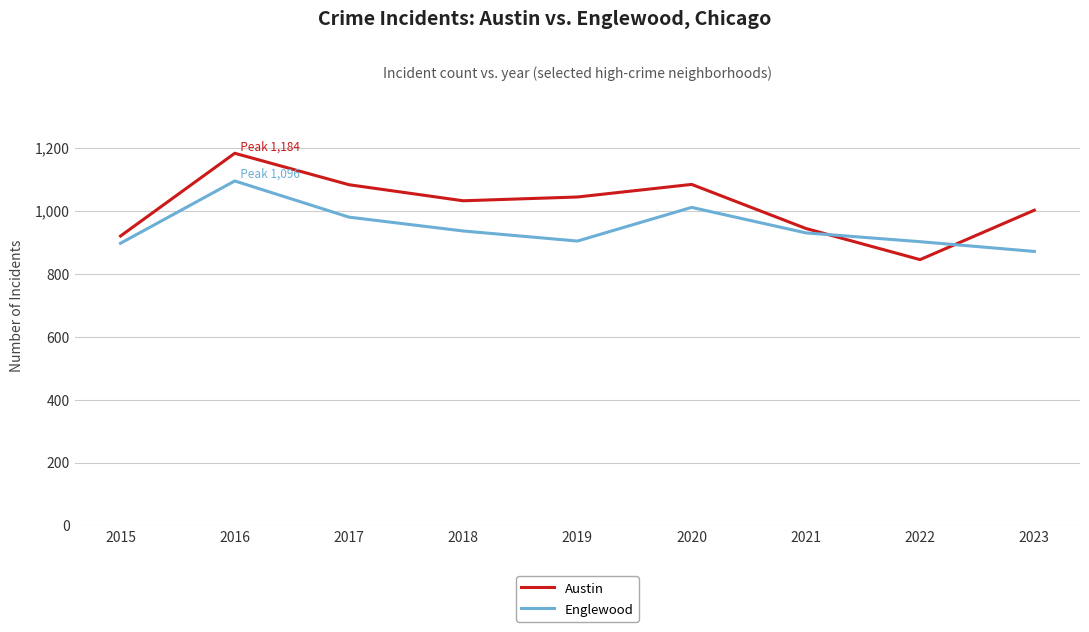

Rank the series at 2020 from highest to lowest value.

Austin, Englewood